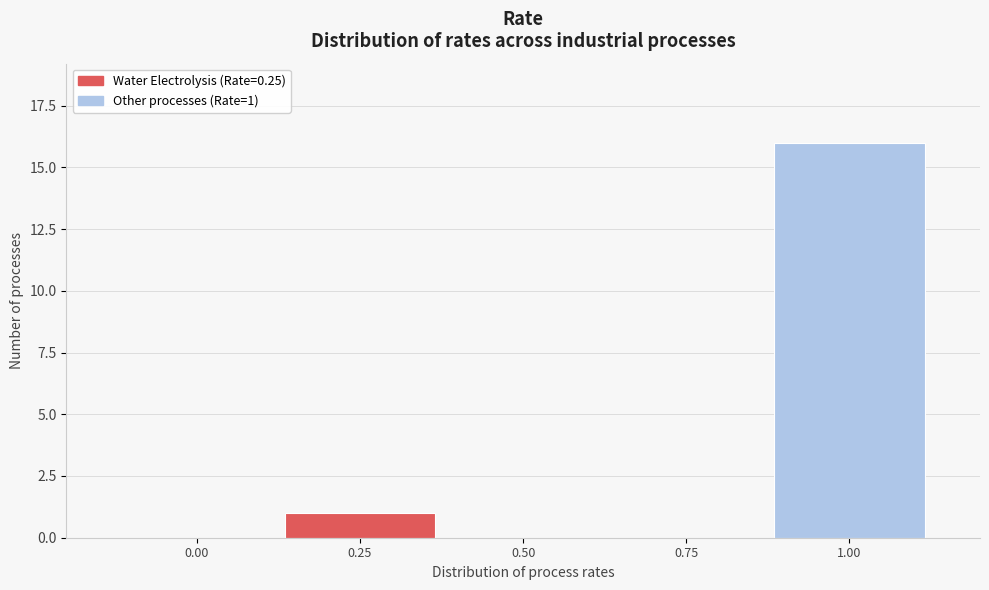

Reading left to right, what are all the values shown in this chart?

0.00=0	0.25=1	0.50=0	0.75=0	1.00=16